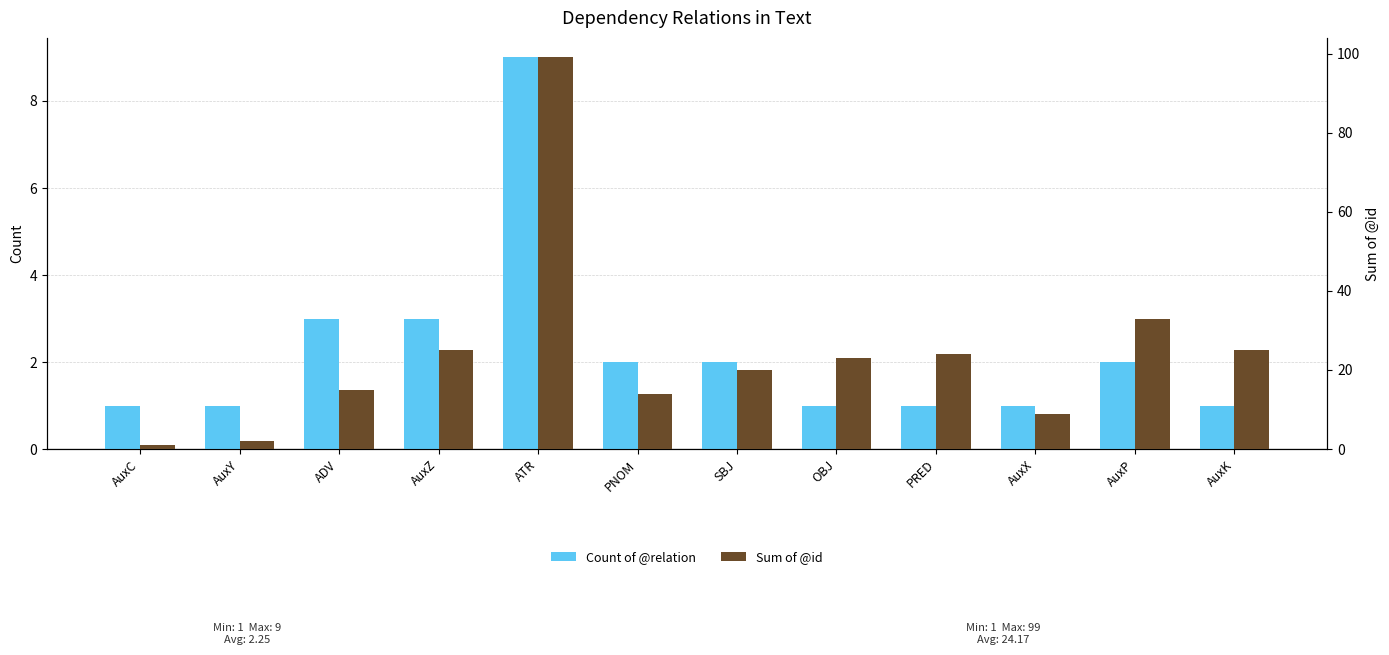

Which series changed the most between ADV and AuxK?

Sum of @id